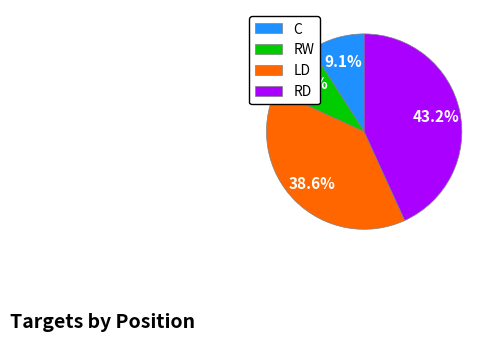

What is the ratio of the value at RW to the value at LD?

0.2